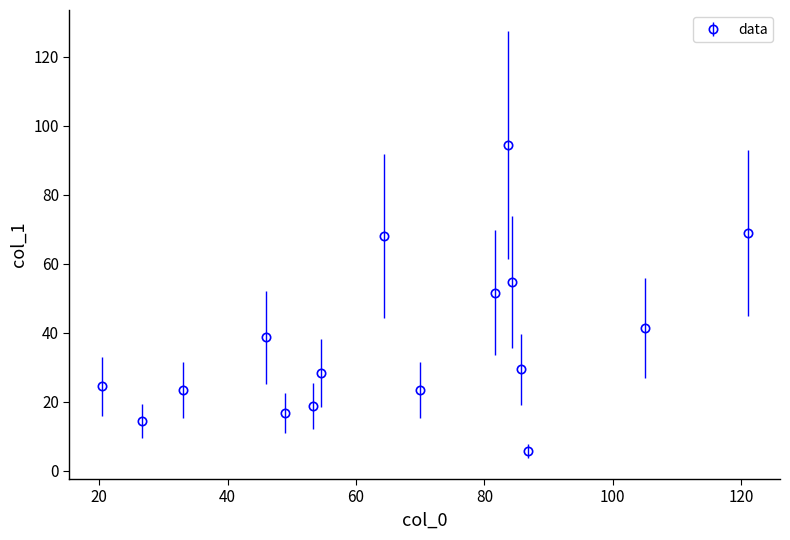

How many interior local peaks (higher than both neighbors) does the data have?

3